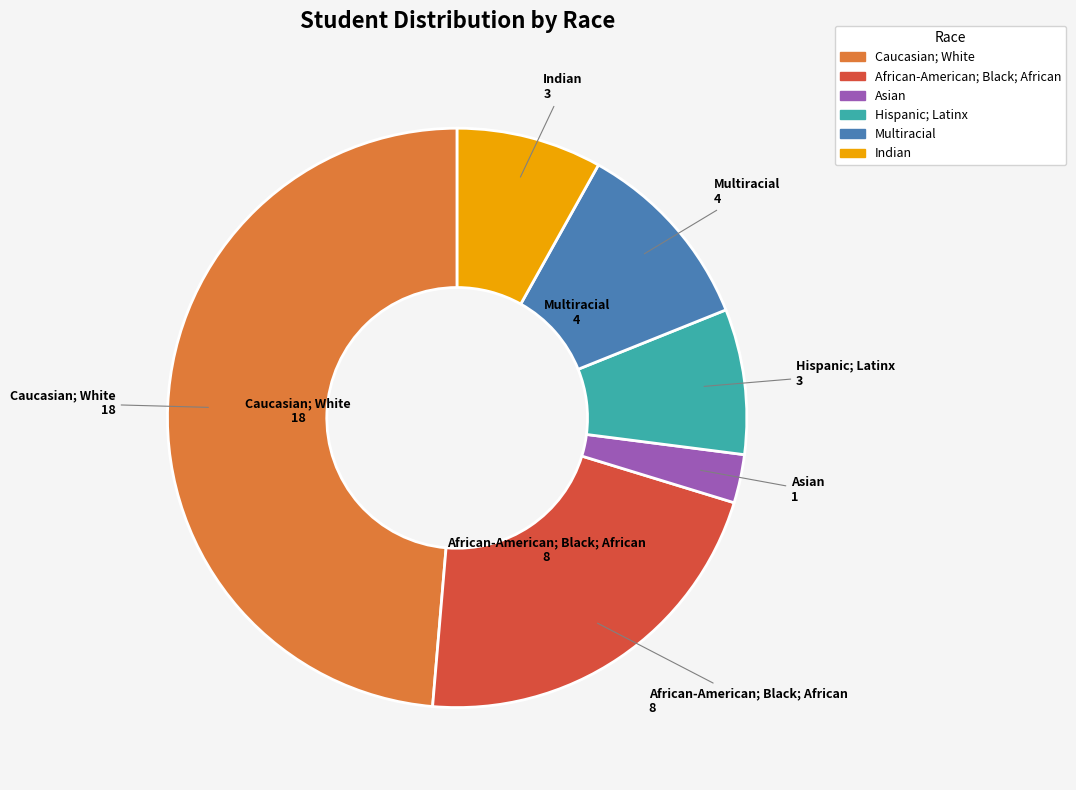

Does Multiracial represent more than half of the total?

No